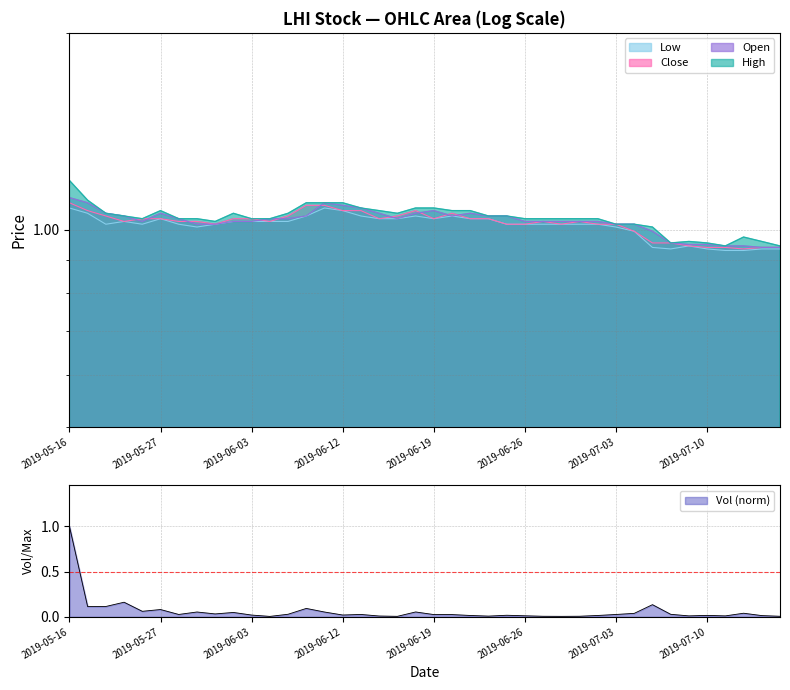

Reading right to left, list all the values displayed in this chart.

open: 2019-07-16=0.9	2019-07-15=0.9	2019-07-12=0.9	2019-07-11=0.9	2019-07-10=0.9	2019-07-09=0.9	2019-07-08=1.0	2019-07-05=1.0	2019-07-04=1.0	2019-07-03=1.0	2019-07-02=1.0	2019-07-01=1.0	2019-06-28=1.0	2019-06-27=1.0	2019-06-26=1.0	2019-06-25=1.1	2019-06-24=1.1	2019-06-21=1.1	2019-06-20=1.1	2019-06-19=1.1	2019-06-18=1.1	2019-06-17=1.0	2019-06-14=1.1	2019-06-13=1.1	2019-06-12=1.1	2019-06-11=1.1	2019-06-10=1.1	2019-06-07=1.0	2019-06-04=1.0	2019-06-03=1.0	2019-05-31=1.0	2019-05-30=1.0	2019-05-29=1.0	2019-05-28=1.0	2019-05-27=1.1	2019-05-24=1.0	2019-05-23=1.1	2019-05-21=1.1	2019-05-17=1.1	2019-05-16=1.1
high: 2019-07-16=0.9	2019-07-15=1.0	2019-07-12=1.0	2019-07-11=0.9	2019-07-10=1.0	2019-07-09=1.0	2019-07-08=1.0	2019-07-05=1.0	2019-07-04=1.0	2019-07-03=1.0	2019-07-02=1.0	2019-07-01=1.0	2019-06-28=1.0	2019-06-27=1.0	2019-06-26=1.0	2019-06-25=1.1	2019-06-24=1.1	2019-06-21=1.1	2019-06-20=1.1	2019-06-19=1.1	2019-06-18=1.1	2019-06-17=1.1	2019-06-14=1.1	2019-06-13=1.1	2019-06-12=1.1	2019-06-11=1.1	2019-06-10=1.1	2019-06-07=1.1	2019-06-04=1.0	2019-06-03=1.0	2019-05-31=1.1	2019-05-30=1.0	2019-05-29=1.0	2019-05-28=1.0	2019-05-27=1.1	2019-05-24=1.0	2019-05-23=1.1	2019-05-21=1.1	2019-05-17=1.1	2019-05-16=1.2
low: 2019-07-16=0.9	2019-07-15=0.9	2019-07-12=0.9	2019-07-11=0.9	2019-07-10=0.9	2019-07-09=0.9	2019-07-08=0.9	2019-07-05=0.9	2019-07-04=1.0	2019-07-03=1.0	2019-07-02=1.0	2019-07-01=1.0	2019-06-28=1.0	2019-06-27=1.0	2019-06-26=1.0	2019-06-25=1.0	2019-06-24=1.0	2019-06-21=1.0	2019-06-20=1.1	2019-06-19=1.0	2019-06-18=1.1	2019-06-17=1.0	2019-06-14=1.0	2019-06-13=1.1	2019-06-12=1.1	2019-06-11=1.1	2019-06-10=1.1	2019-06-07=1.0	2019-06-04=1.0	2019-06-03=1.0	2019-05-31=1.0	2019-05-30=1.0	2019-05-29=1.0	2019-05-28=1.0	2019-05-27=1.0	2019-05-24=1.0	2019-05-23=1.0	2019-05-21=1.0	2019-05-17=1.1	2019-05-16=1.1
close: 2019-07-16=0.9	2019-07-15=0.9	2019-07-12=0.9	2019-07-11=0.9	2019-07-10=0.9	2019-07-09=0.9	2019-07-08=1.0	2019-07-05=1.0	2019-07-04=1.0	2019-07-03=1.0	2019-07-02=1.0	2019-07-01=1.0	2019-06-28=1.0	2019-06-27=1.0	2019-06-26=1.0	2019-06-25=1.0	2019-06-24=1.0	2019-06-21=1.0	2019-06-20=1.1	2019-06-19=1.0	2019-06-18=1.1	2019-06-17=1.1	2019-06-14=1.0	2019-06-13=1.1	2019-06-12=1.1	2019-06-11=1.1	2019-06-10=1.1	2019-06-07=1.1	2019-06-04=1.0	2019-06-03=1.0	2019-05-31=1.0	2019-05-30=1.0	2019-05-29=1.0	2019-05-28=1.0	2019-05-27=1.0	2019-05-24=1.0	2019-05-23=1.0	2019-05-21=1.1	2019-05-17=1.1	2019-05-16=1.1